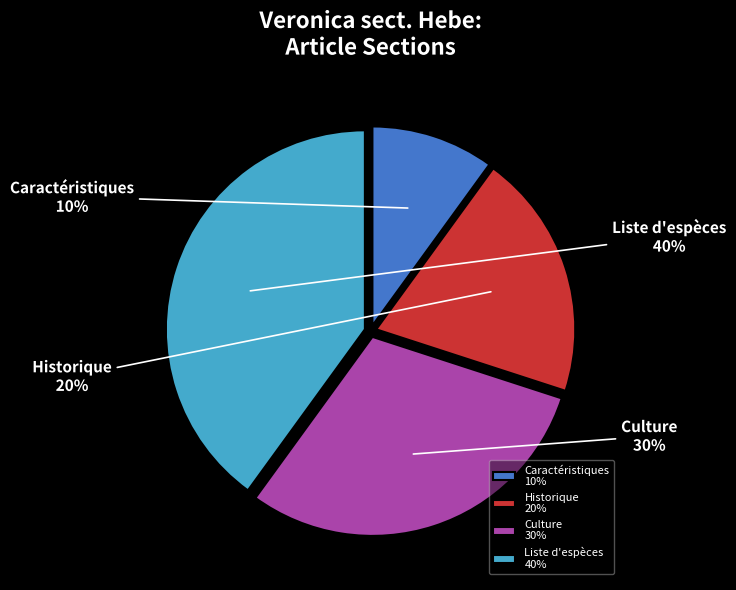

The Caractéristiques slice represents 1% of the pie. True or false?

False